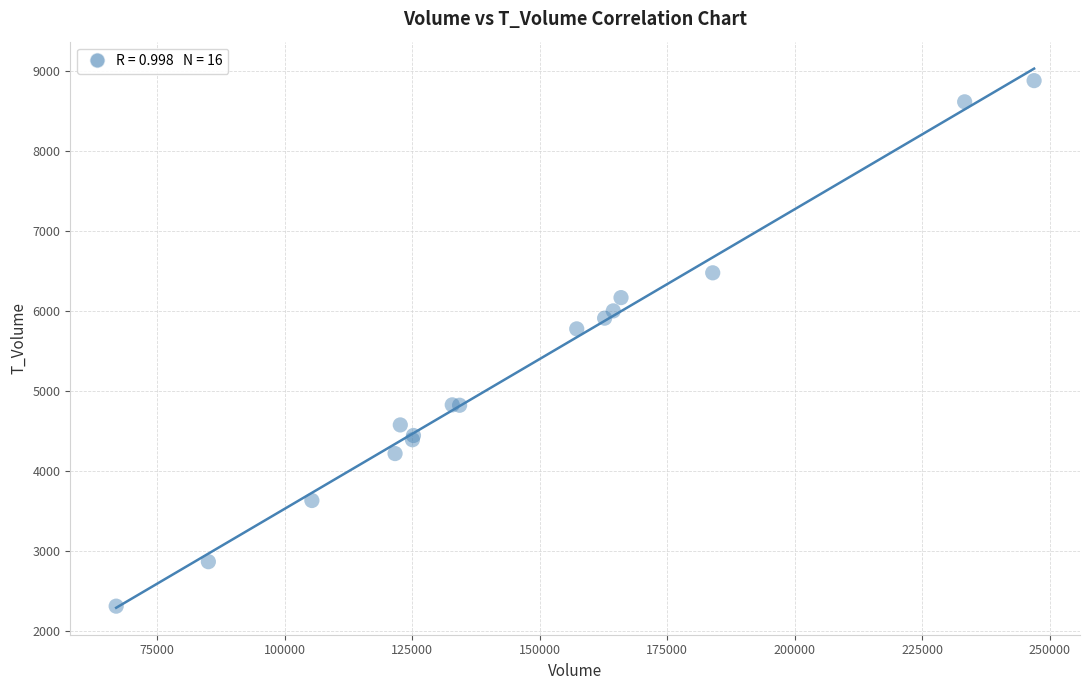

What Y value in the scatter plot is closest to 5592?

5774